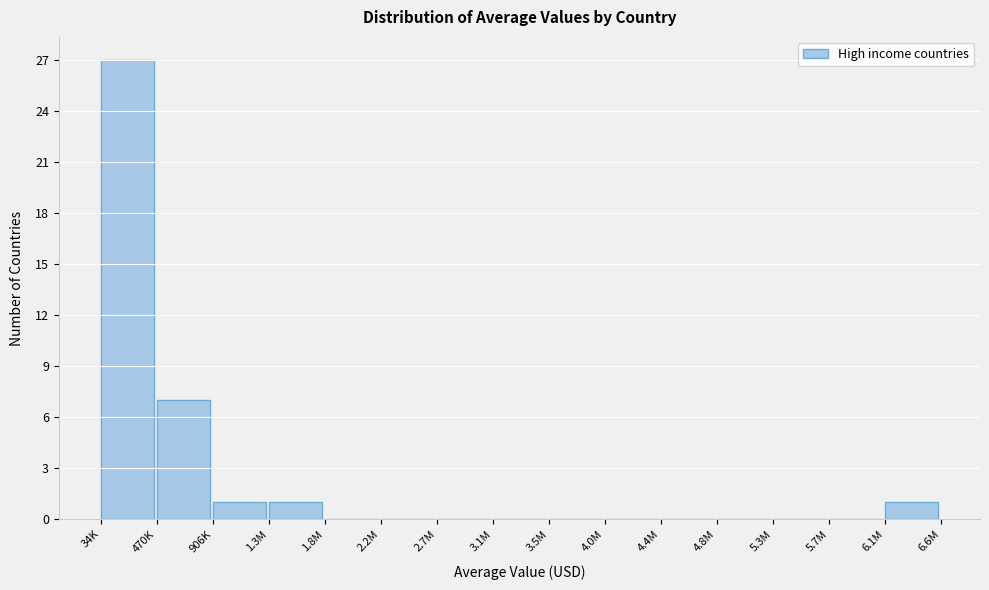

Reading left to right, transcribe all the data shown in this chart.

34K=27	470K=7	906K=1	1.3M=1	1.8M=0	2.2M=0	2.7M=0	3.1M=0	3.5M=0	4.0M=0	4.4M=0	4.8M=0	5.3M=0	5.7M=0	6.1M=1